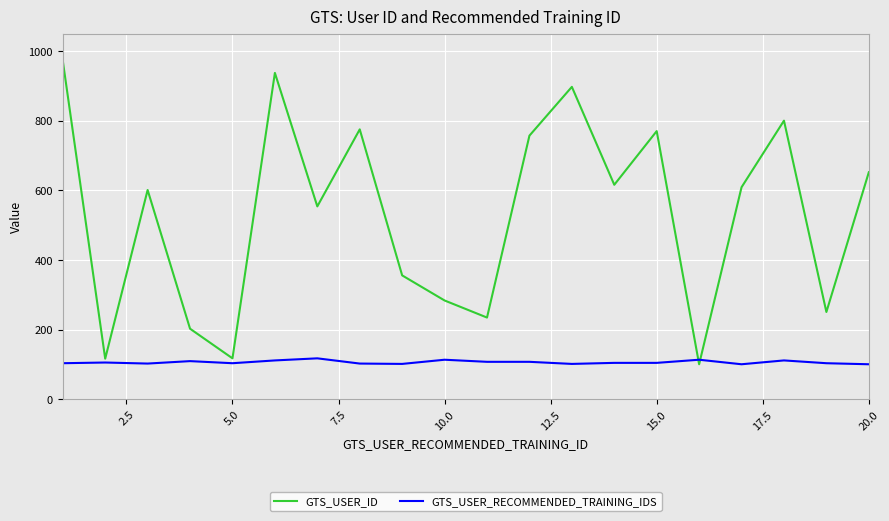

List the series in order of their peak value, highest first.

GTS_USER_ID, GTS_USER_RECOMMENDED_TRAINING_IDS